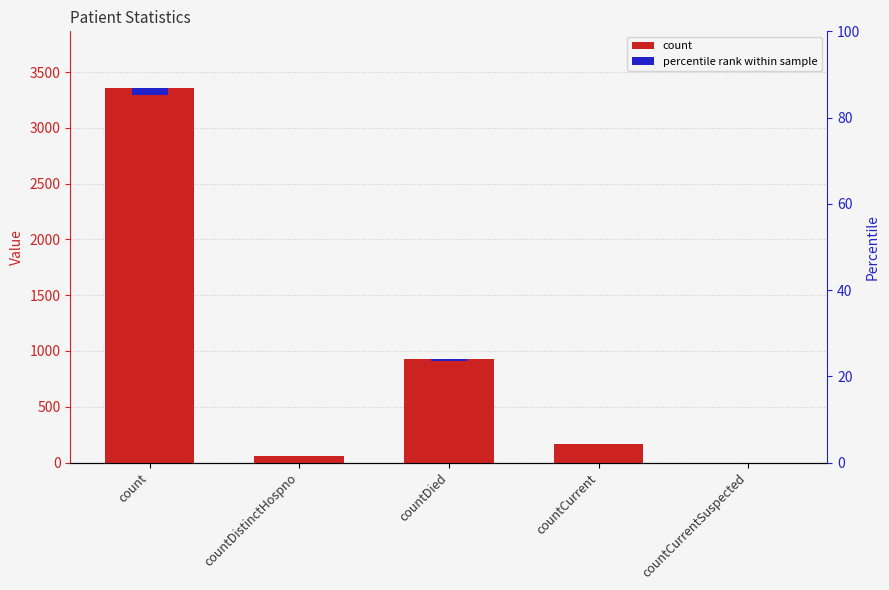

Rank the categories by value from highest to lowest.

count, countDied, countCurrent, countDistinctHospno, countCurrentSuspected